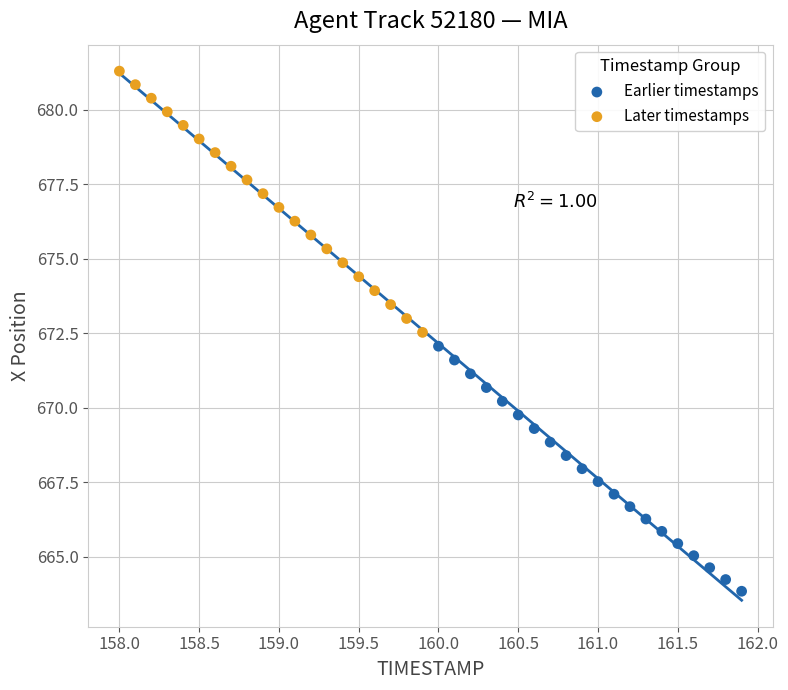

Which series has the largest Y range (max minus min)?

Later timestamps